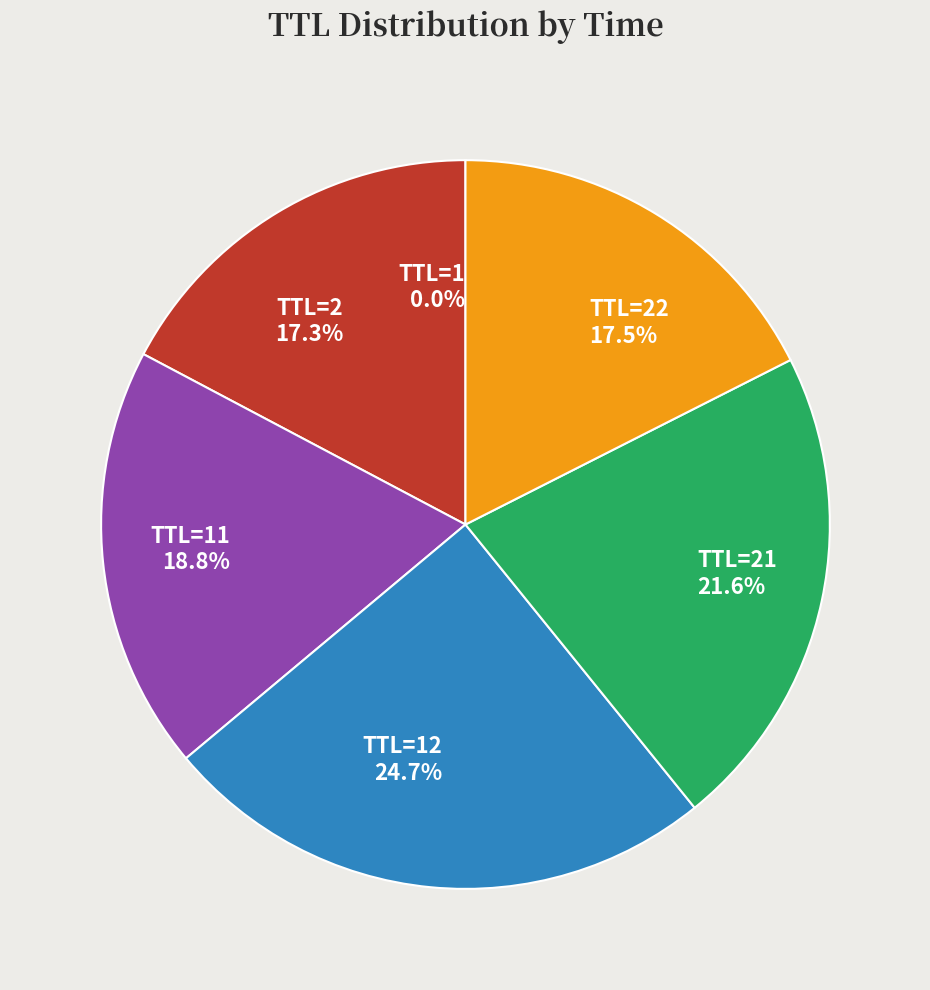

How much of the chart is everything except TTL=22?

82.5%